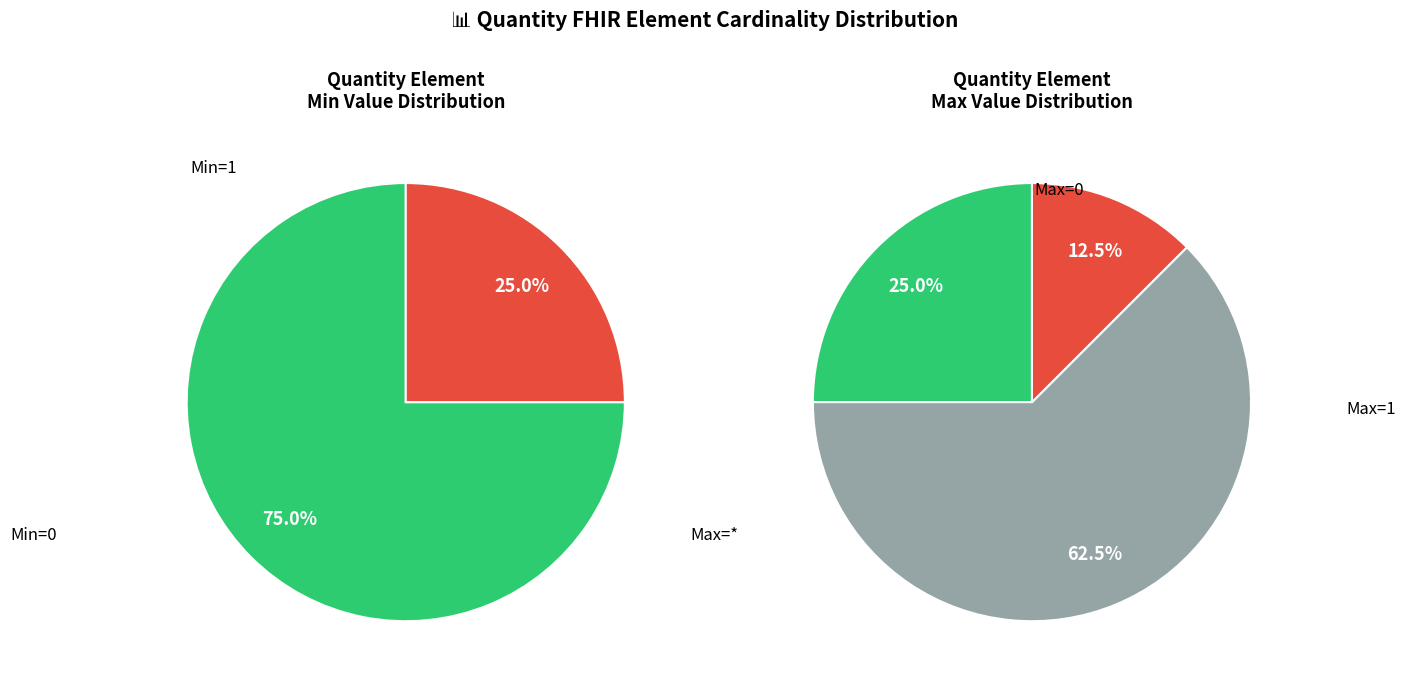

What is the change in value from 1 to 7?

+1